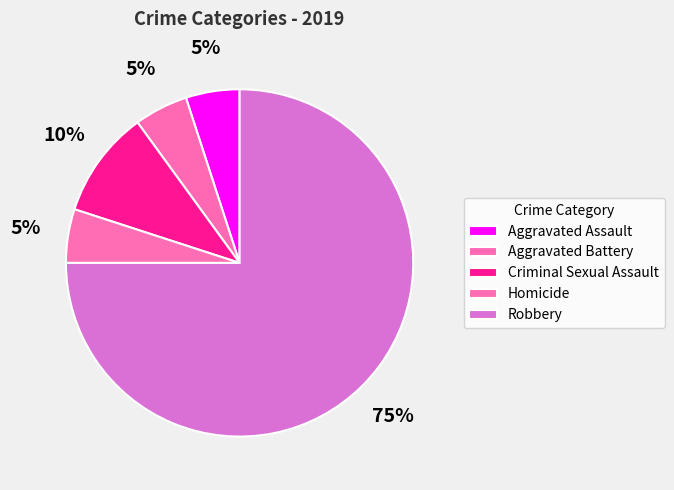

To the nearest percent, what portion does Robbery represent?

75%